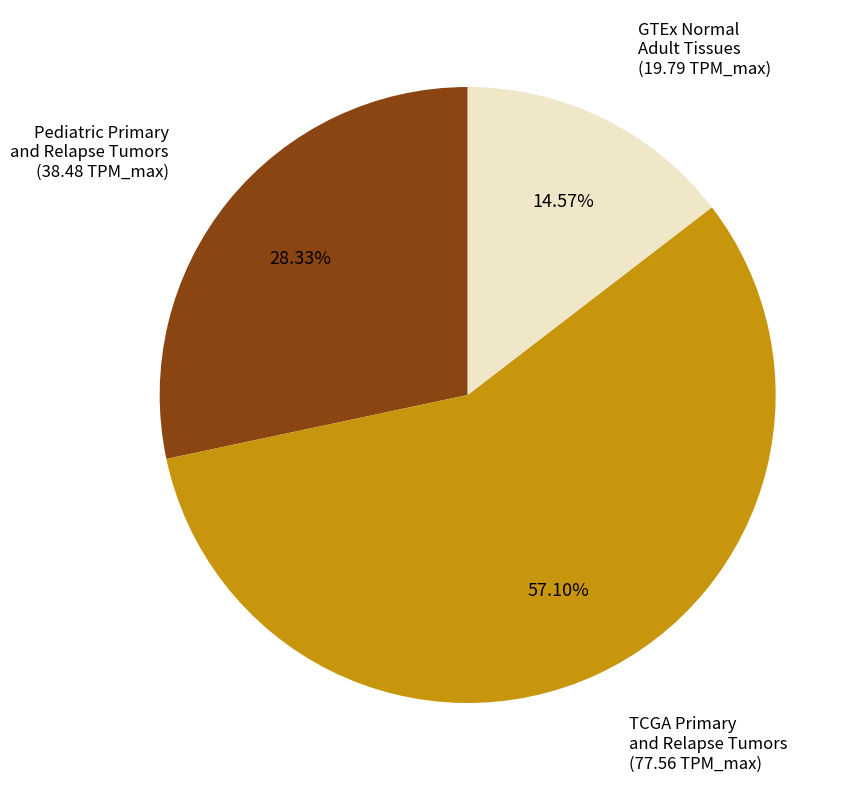

To the nearest percent, what is the difference between the GTEx Normal Adult Tissues and TCGA Primary and Relapse Tumors slice percentages?

43%